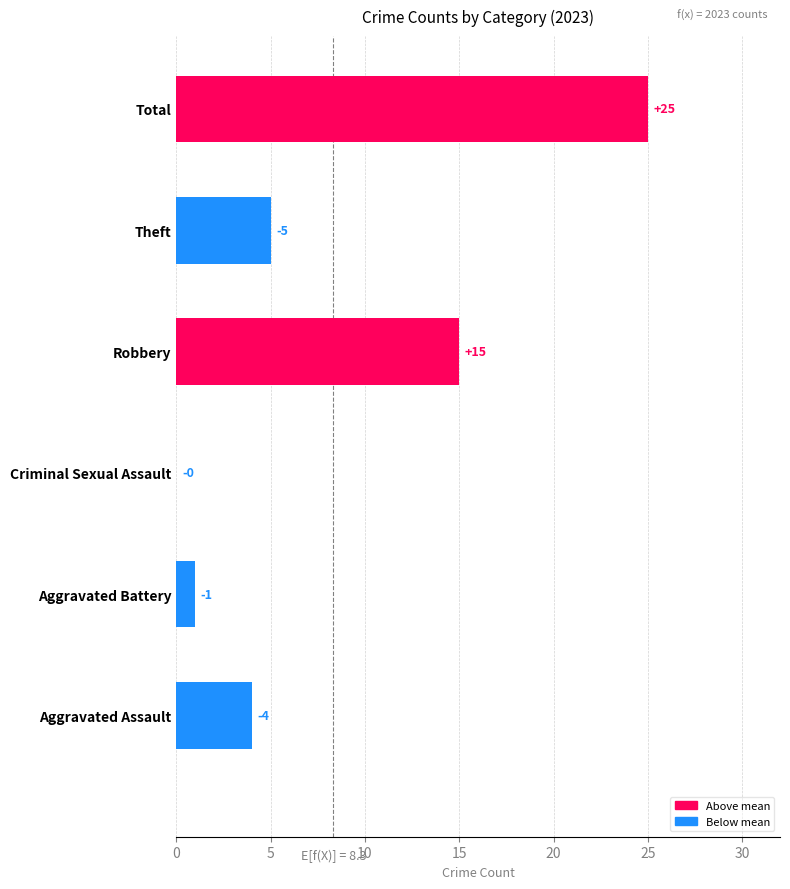

What is the sum of all values?

50